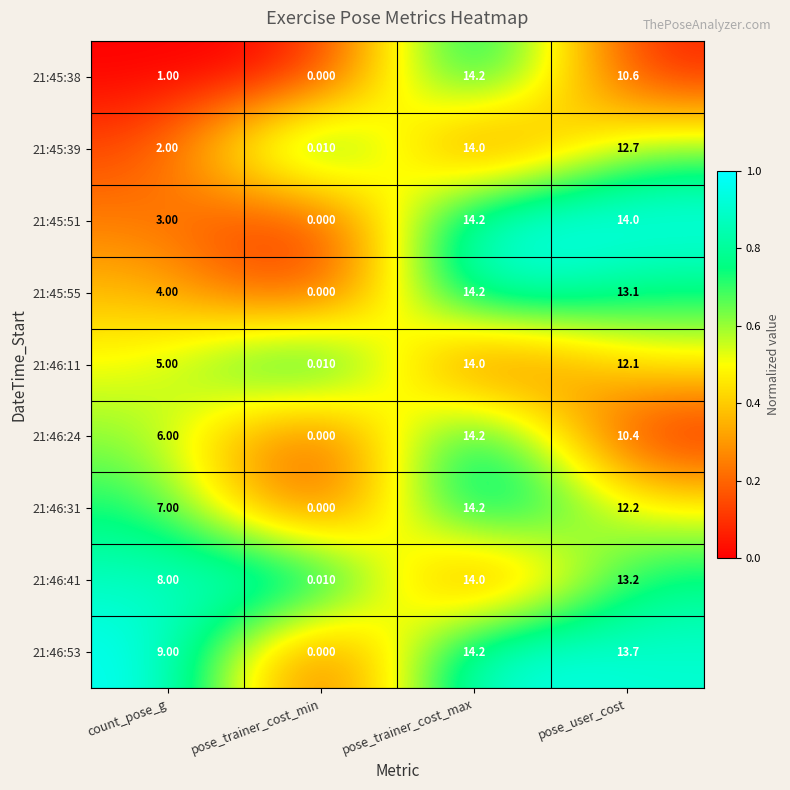

Which category has the lowest value across all series?

pose_trainer_cost_min